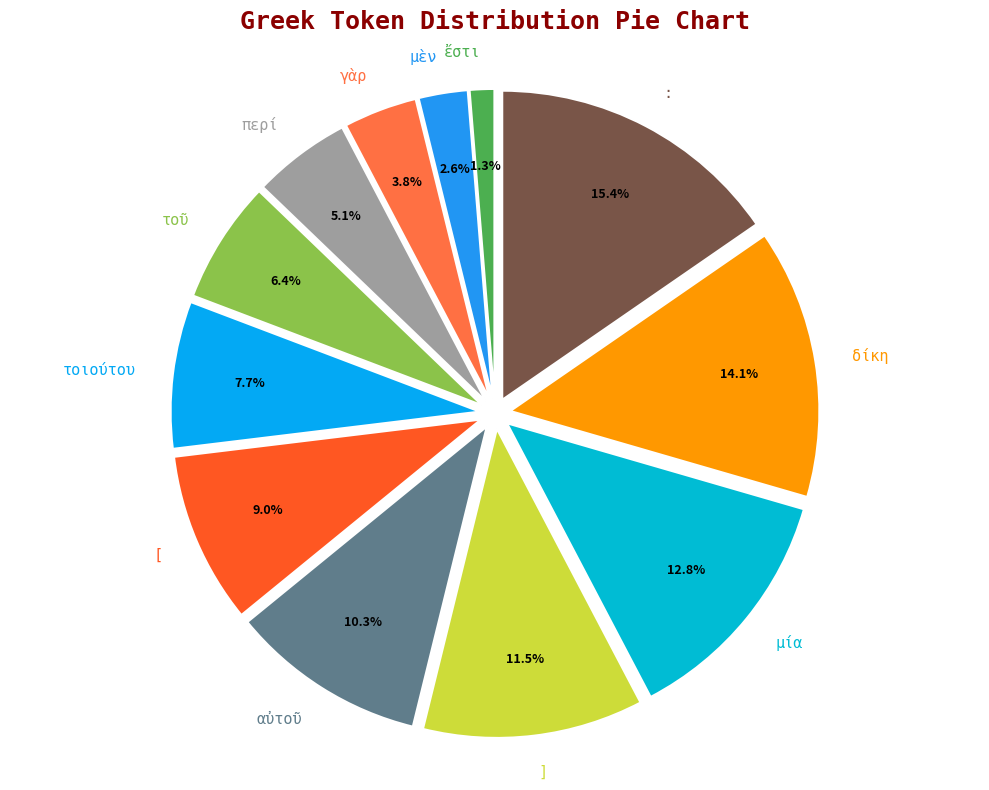

Does any single category account for the majority?

No